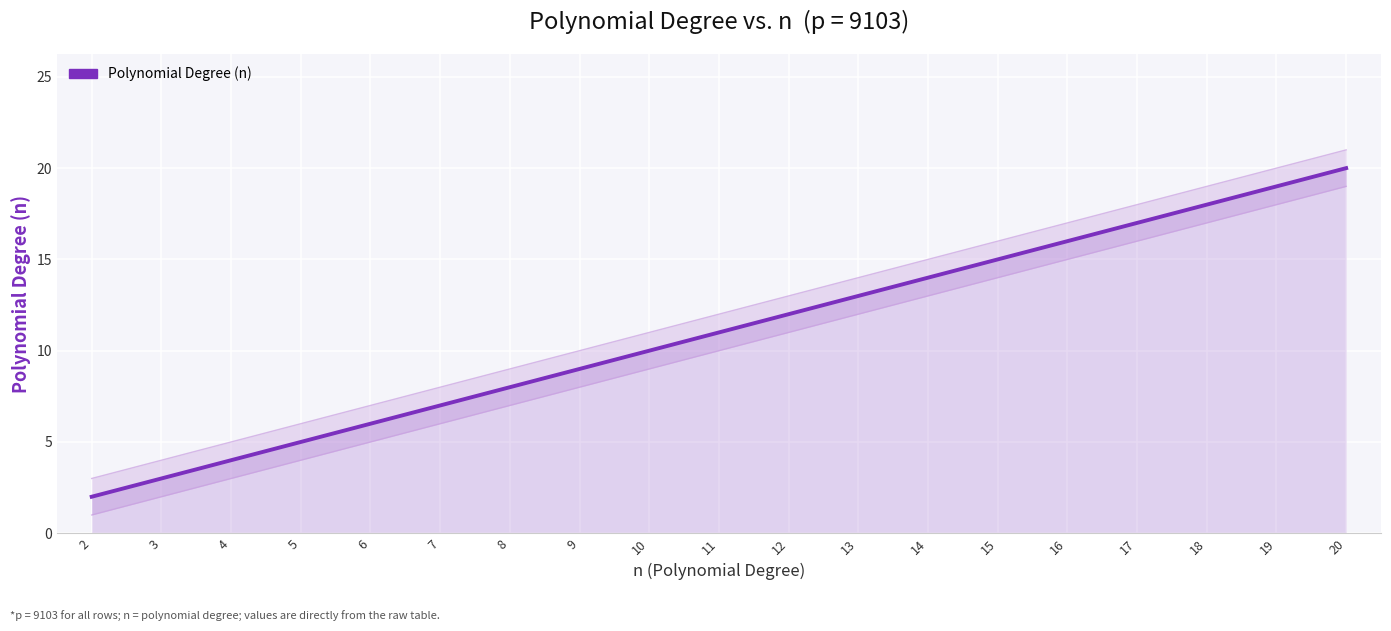

Is it true that the value at 18 is 10?

False